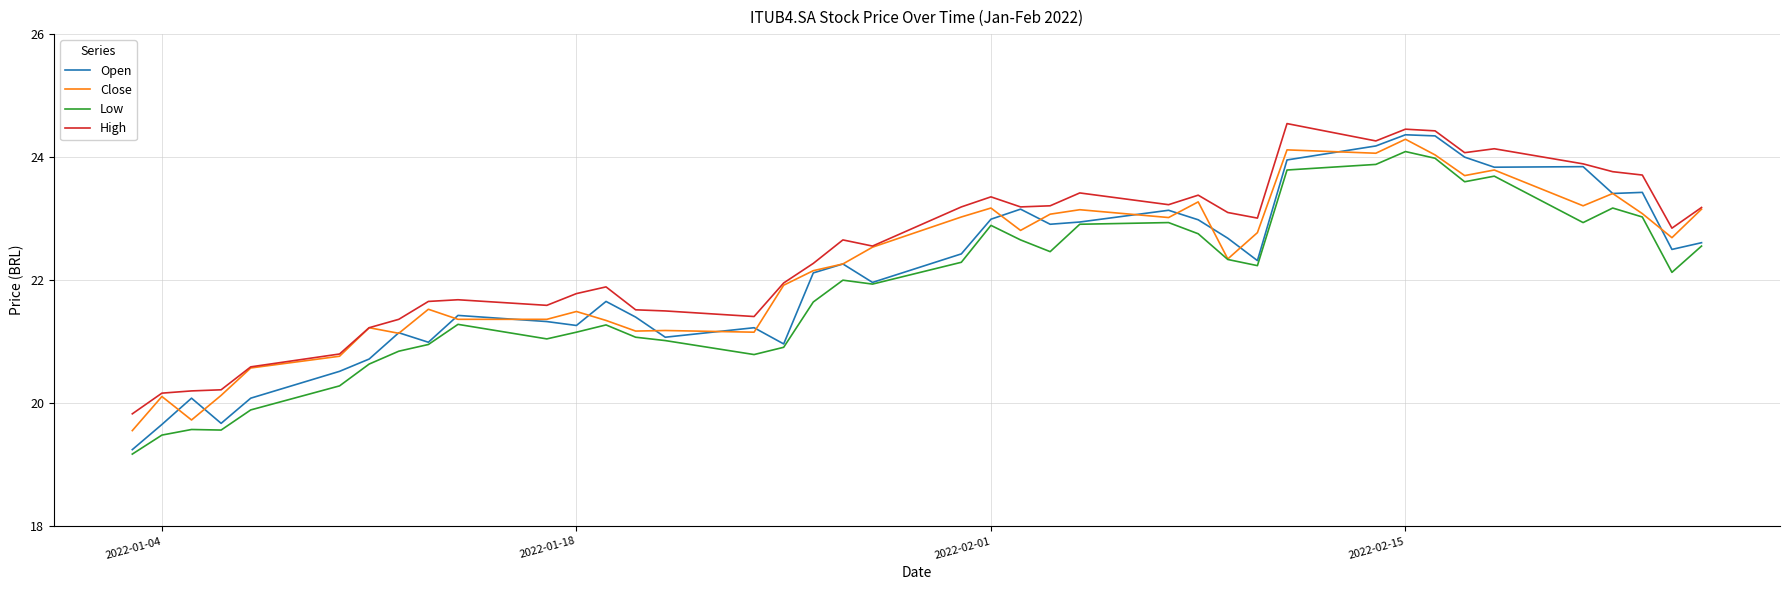

What is the smallest value displayed?

19.2